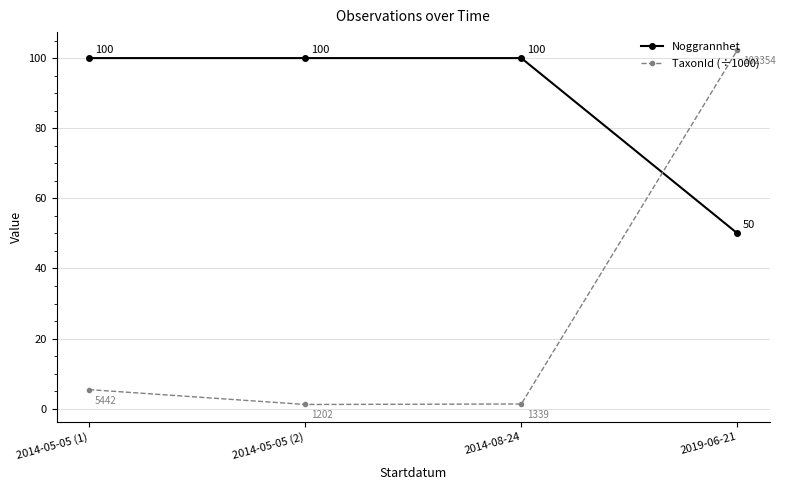

How many data points in TaxonId (÷1000) are above 5?

2